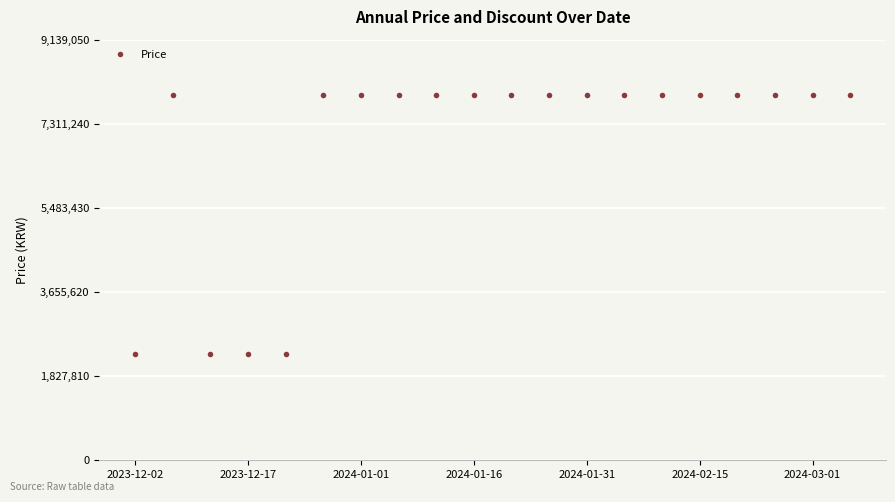

What is the average value?

6820360